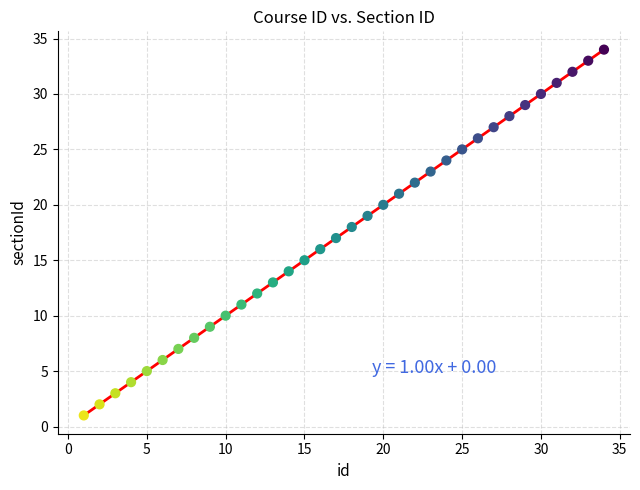

What is the range of X values (max minus min)?

33